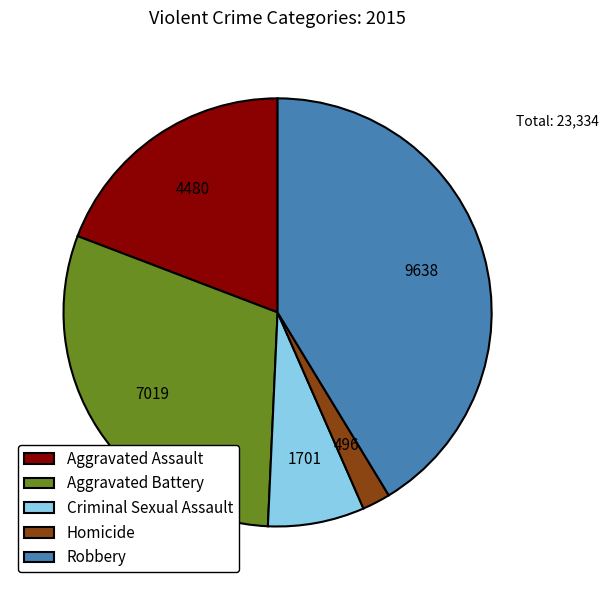

Rank the categories by value from lowest to highest.

Homicide, Criminal Sexual Assault, Aggravated Assault, Aggravated Battery, Robbery